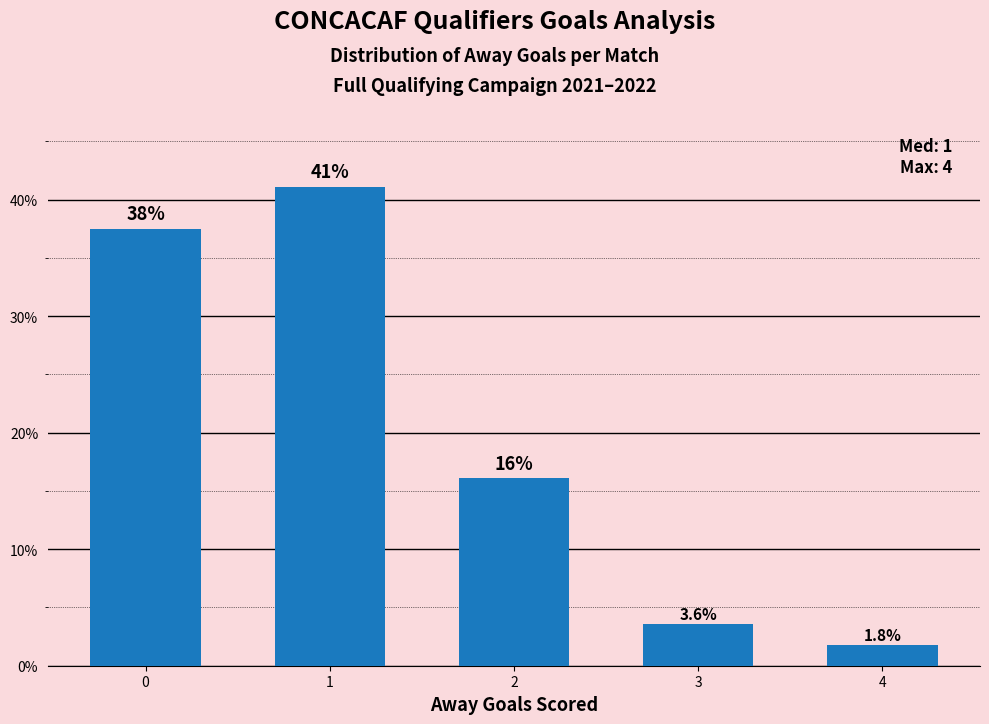

Reading left to right, transcribe all the data shown in this chart.

0.4	0.4	0.2	0.0	0.0